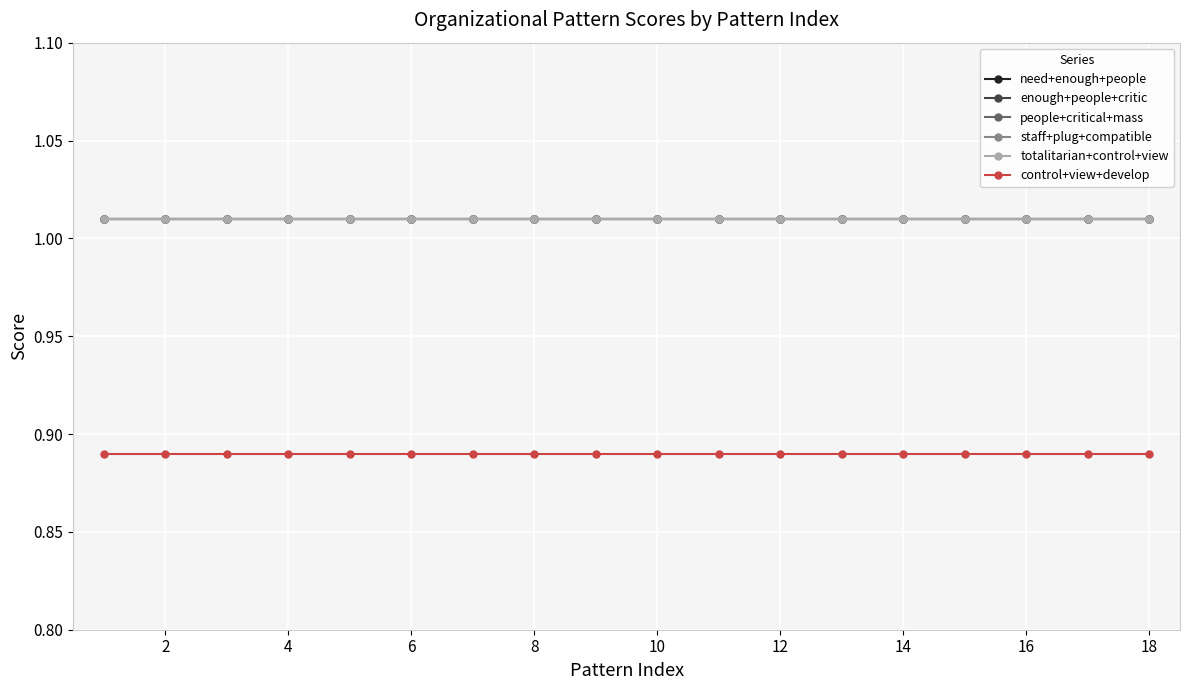

Does the chart have visible grid lines?

Yes